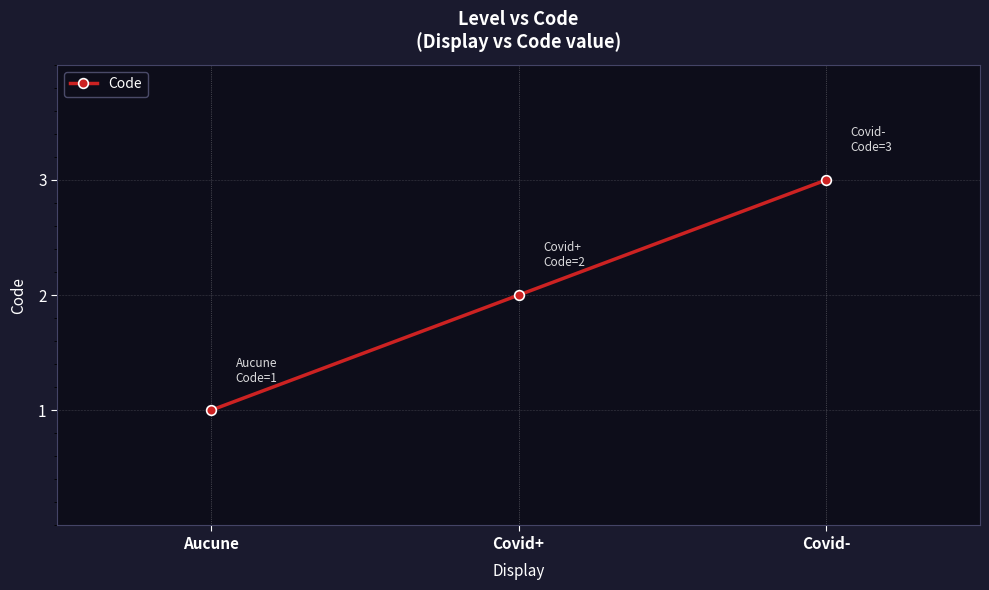

What is the ratio of the value at Covid+ to the value at Covid-?

0.7